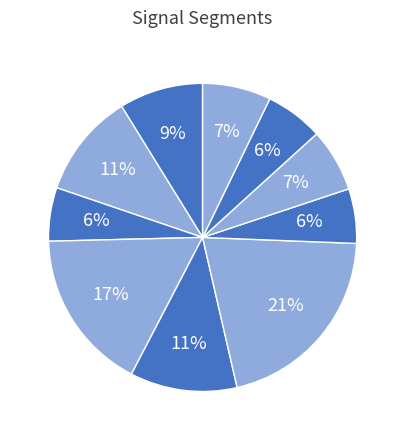

Which slice is the largest?

signal segment 6